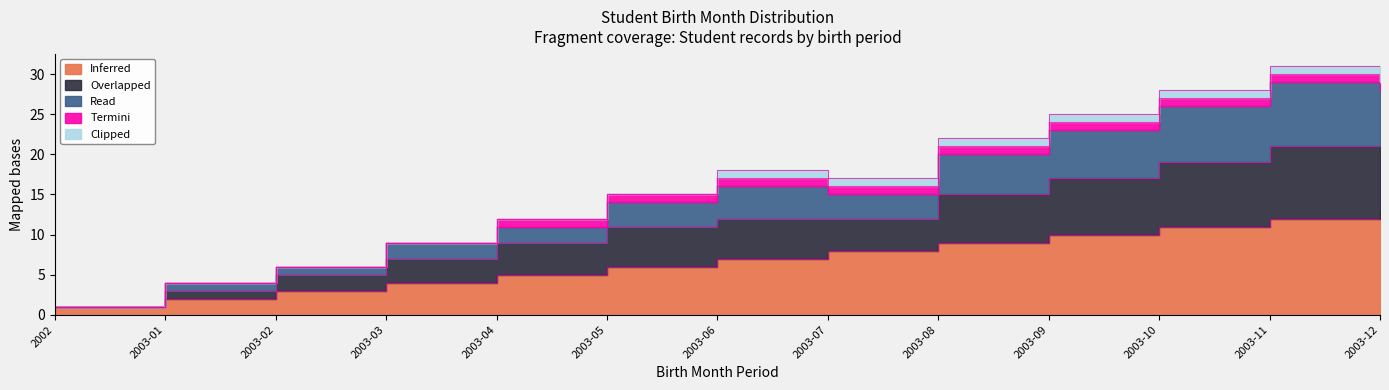

Which series has the largest range (max minus min)?

Overlapped